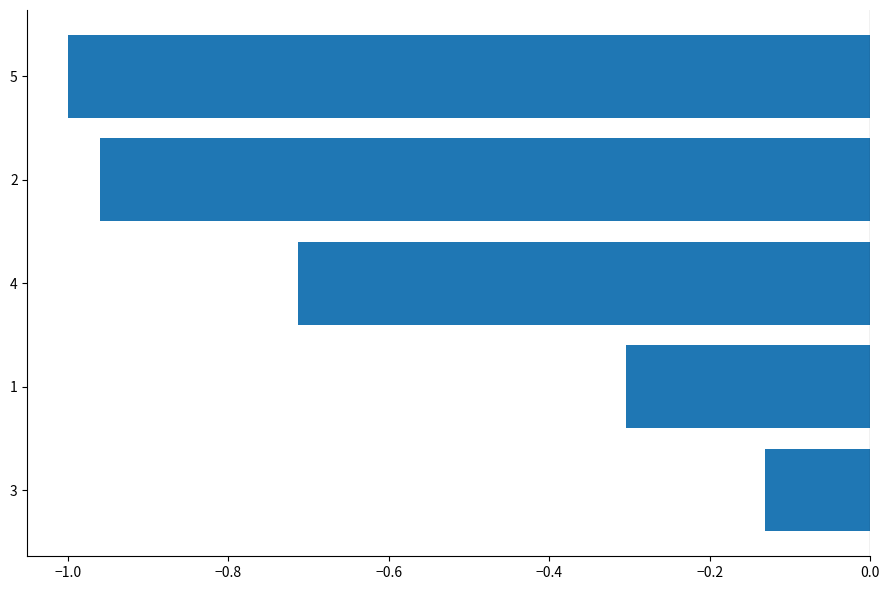

At which label is the value closest to 0?

3